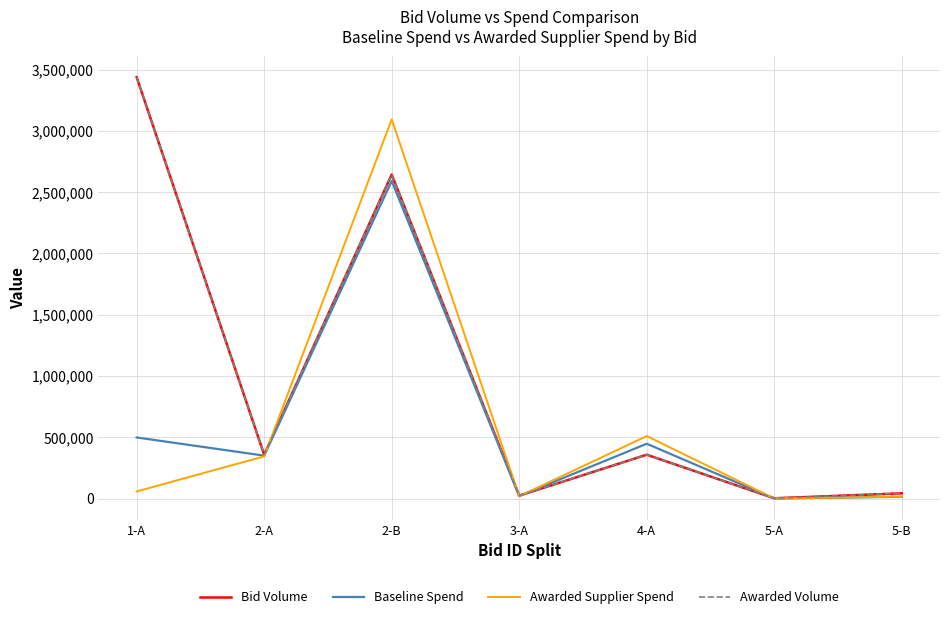

What position from the right is 2-A?

6